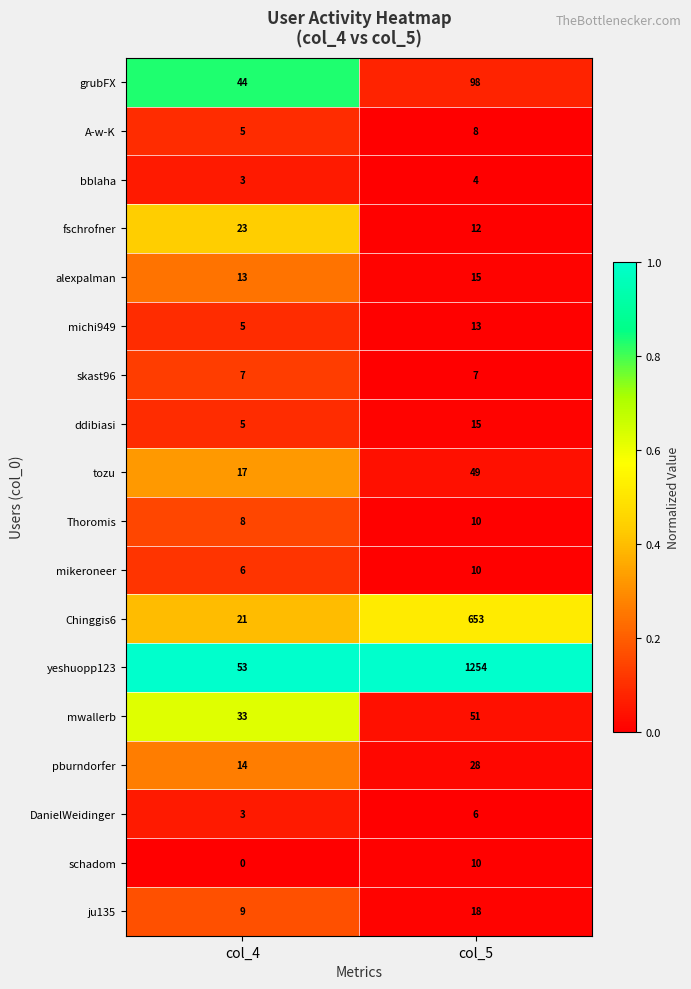

List the labels in order of alexpalman value, largest first.

col_5, col_4